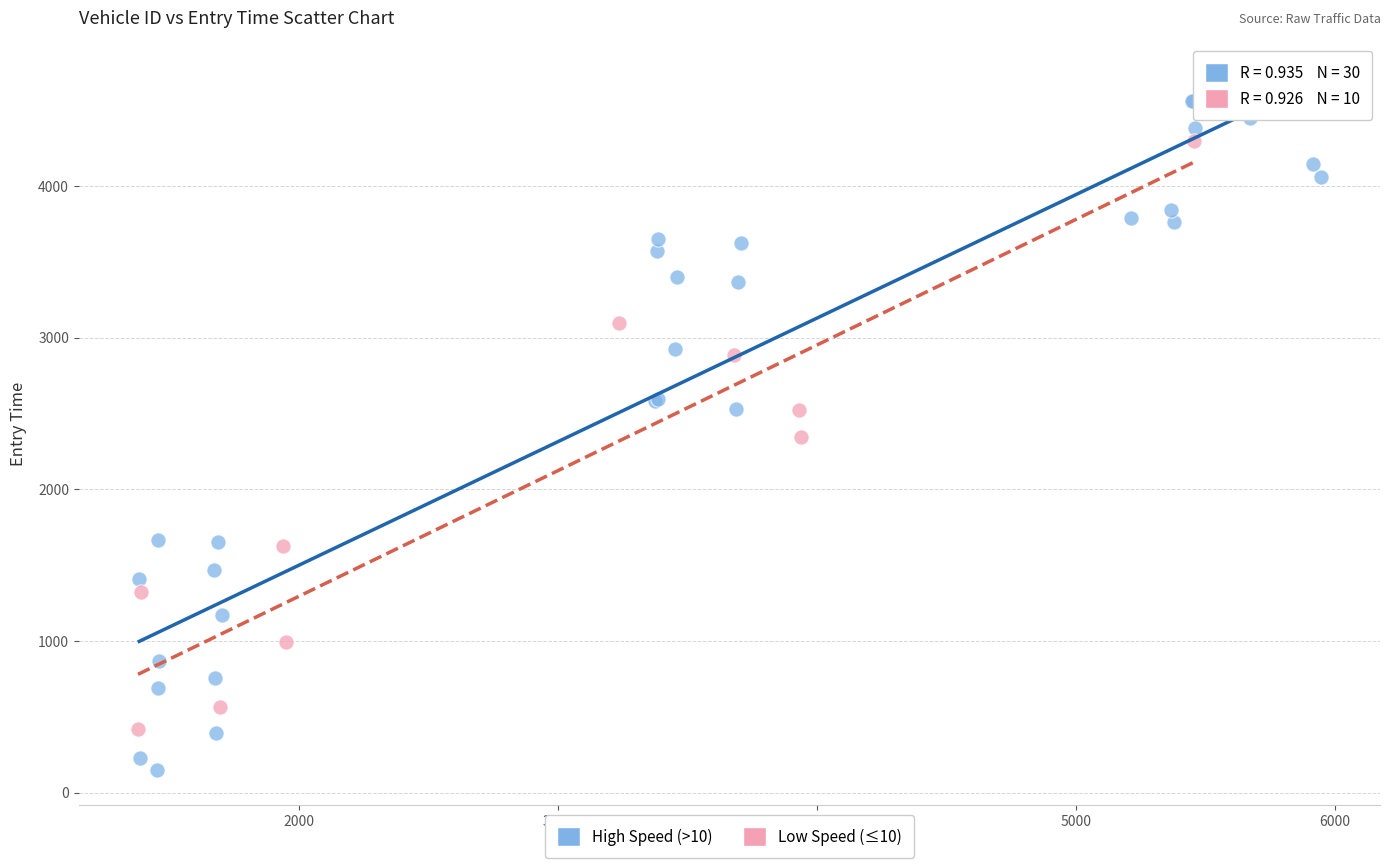

What are all the series names shown in the legend?

High Speed (>10), Low Speed (≤10)